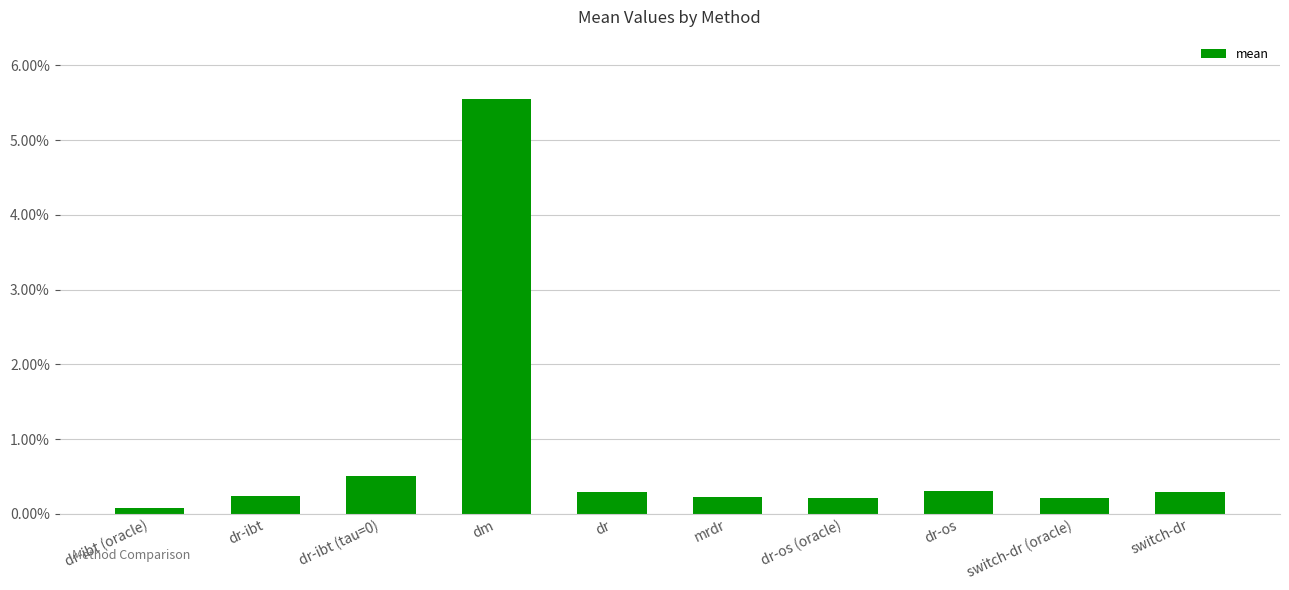

Reading right to left, what are all the values shown in this chart?

switch-dr=0.0	switch-dr (oracle)=0.0	dr-os=0.0	dr-os (oracle)=0.0	mrdr=0.0	dr=0.0	dm=0.1	dr-ibt (tau=0)=0.0	dr-ibt=0.0	dr-ibt (oracle)=0.0